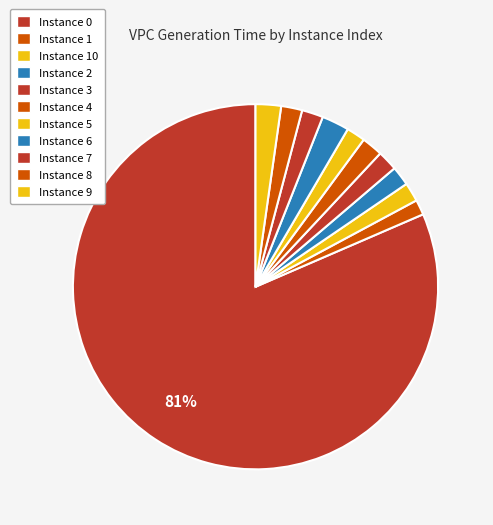

How many segments does this pie chart have?

11